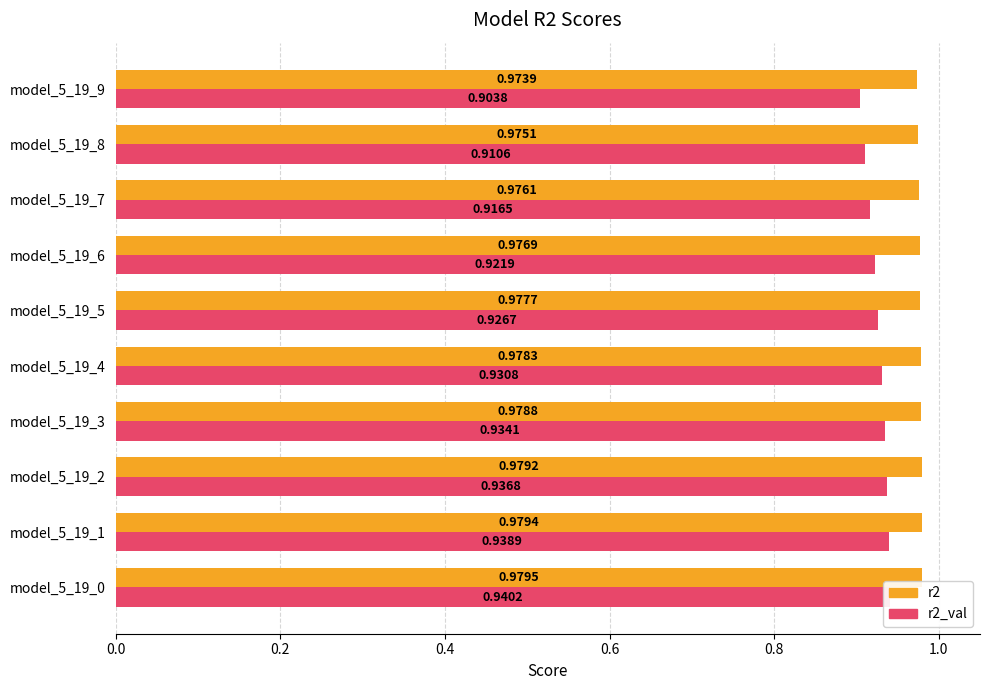

Between model_5_19_8 and model_5_19_9, which series saw the biggest shift?

r2_val